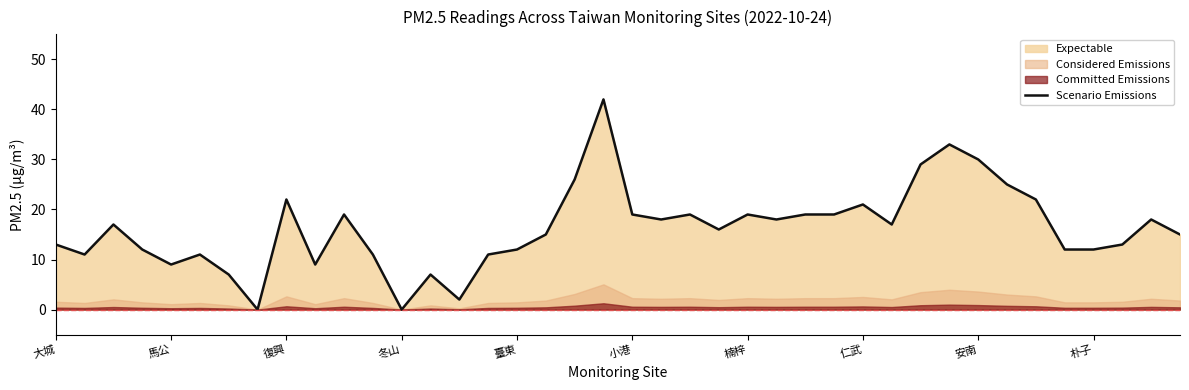

Where is the data nearest to the value 21?

仁武